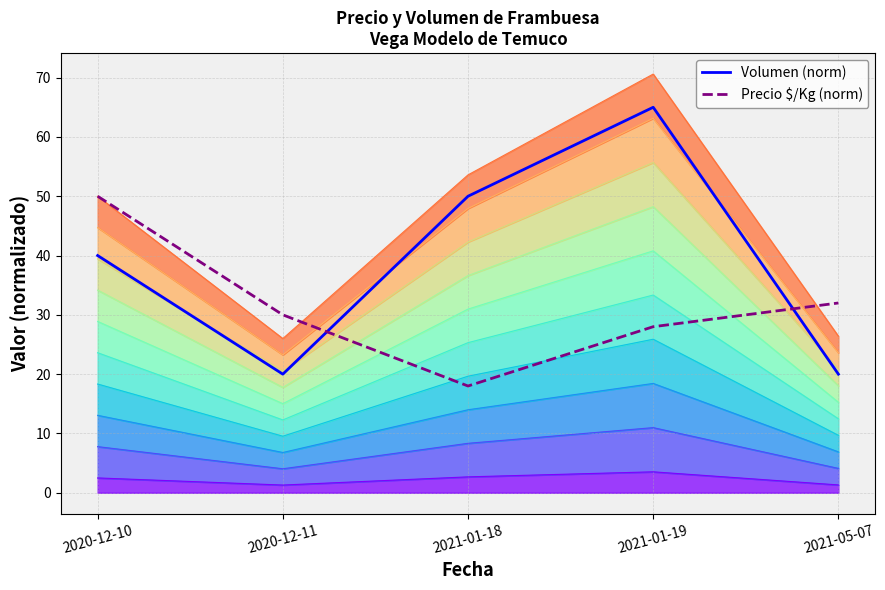

Rank the series at 2021-01-19 from lowest to highest value.

Precio $/Kg (norm), Volumen (norm)